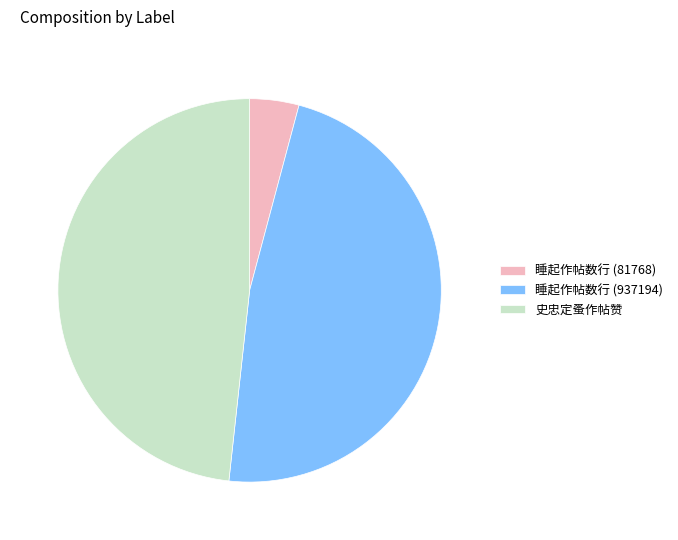

Count the number of slices in the pie.

3